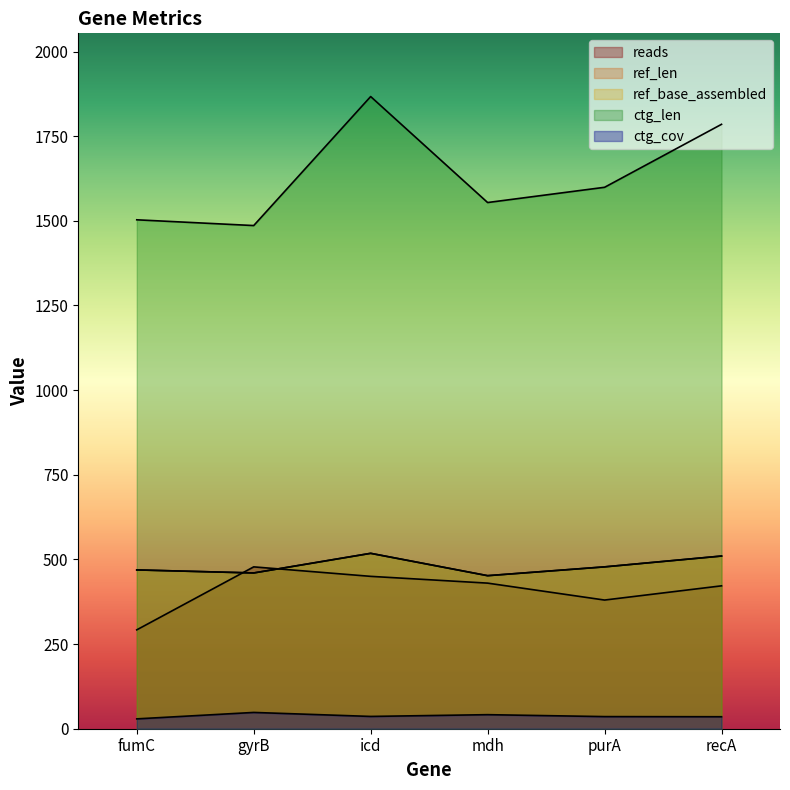

Is it true that ctg_len equals 745.1 at recA?

False